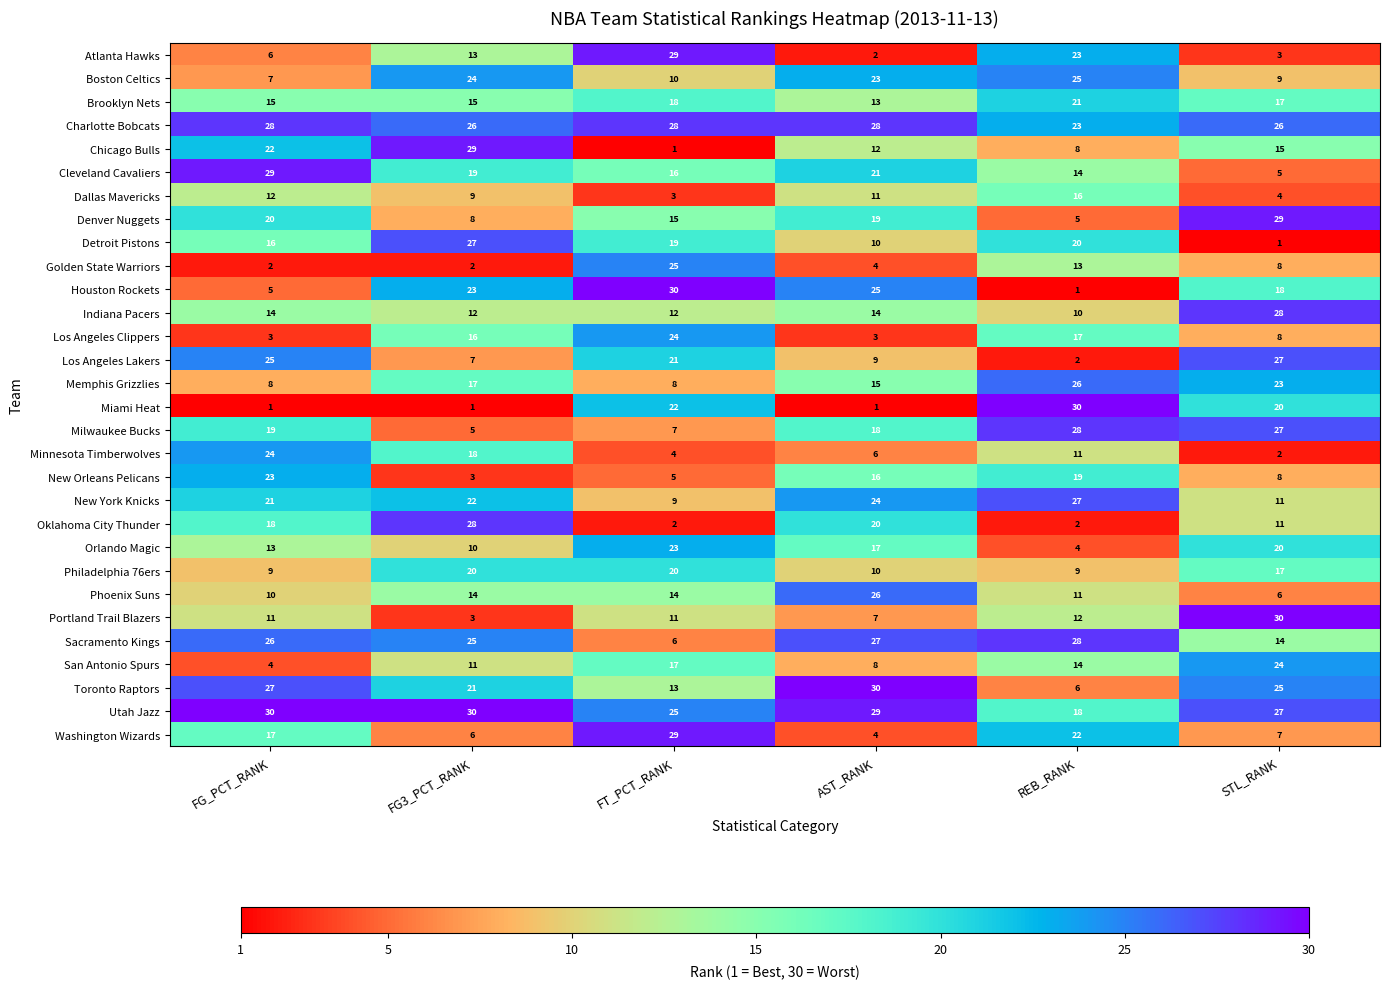

At how many categories does at least one series exceed 2?

6